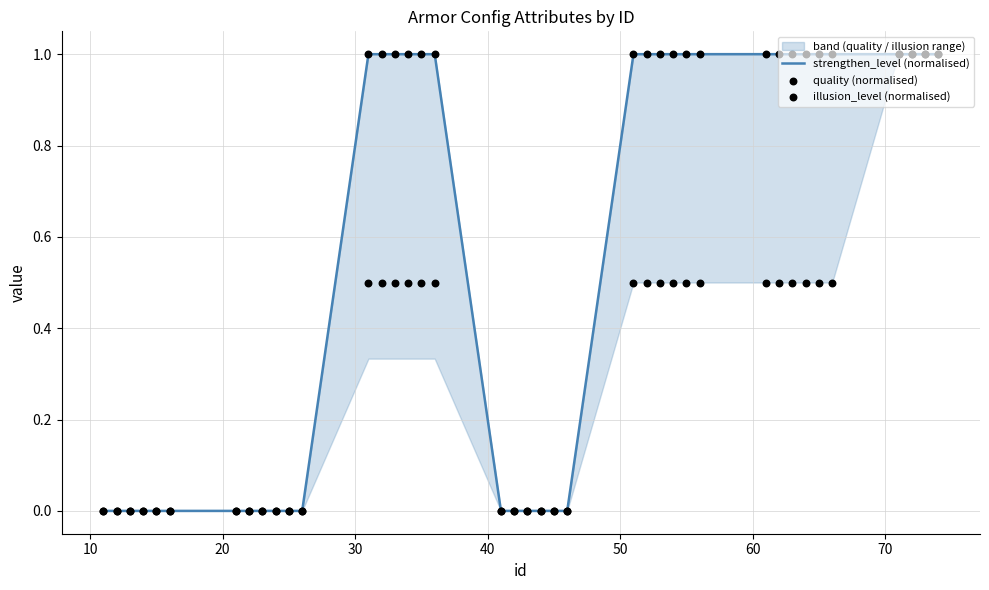

Which series contains the highest Y value?

strengthen_level (normalised)